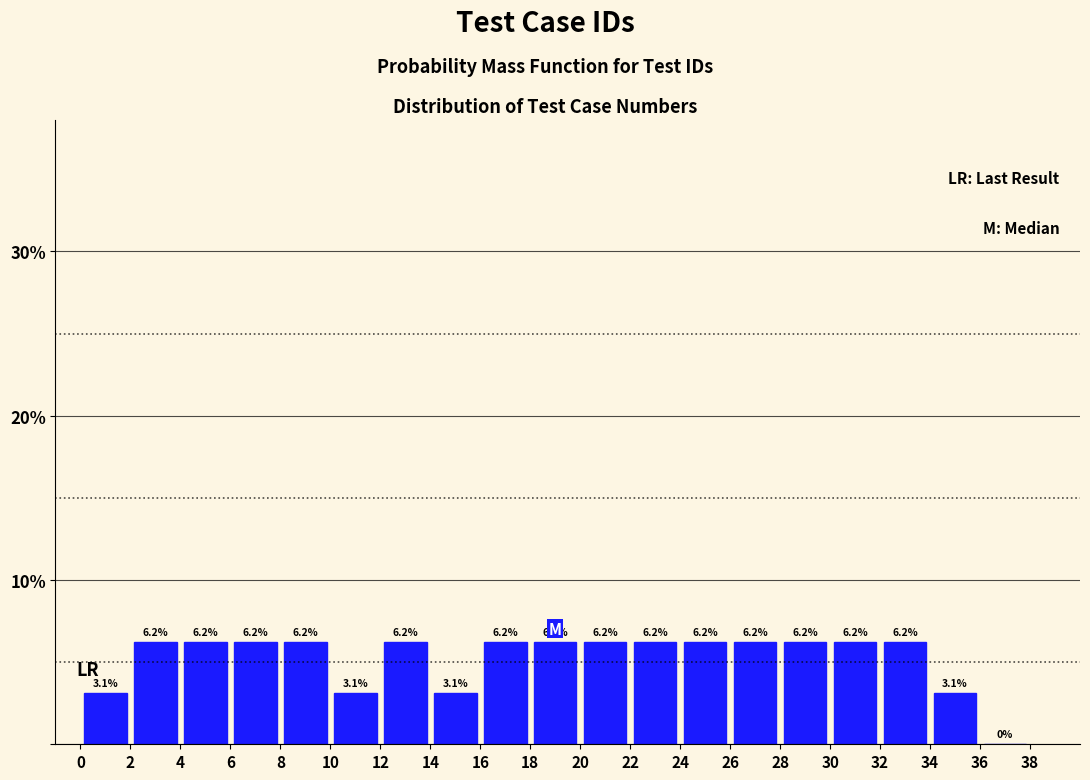

What is the height of the bar covering 12 to 14 on the x-axis?

6.2